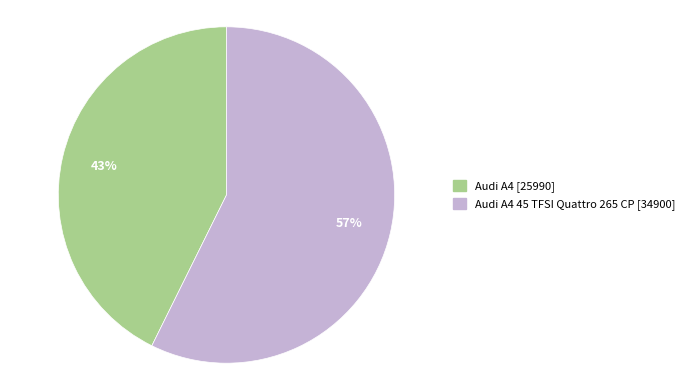

To the nearest percent, what is the average slice percentage?

50%